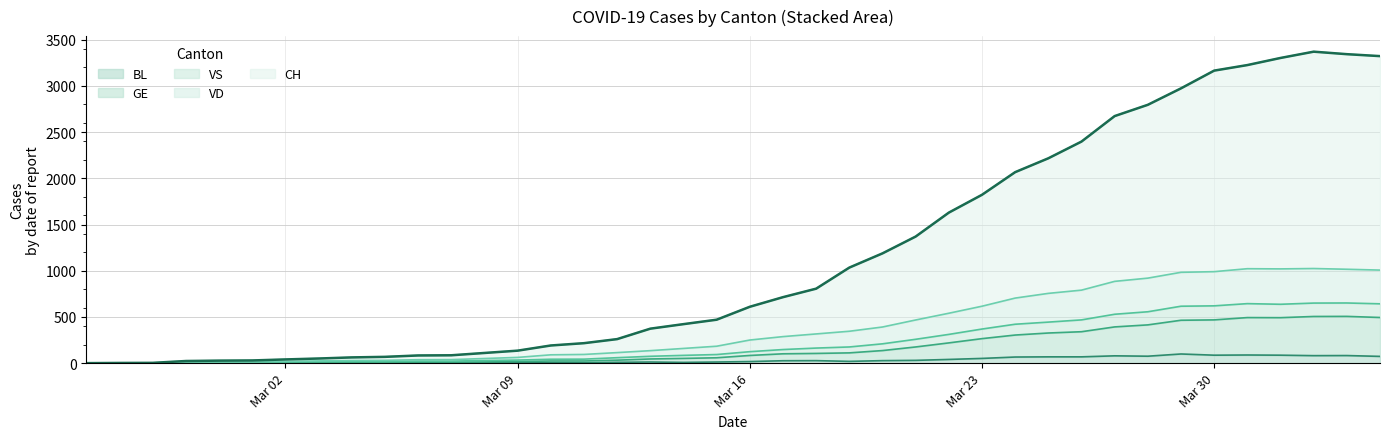

At which label does VD first exceed 610?

2020-03-17